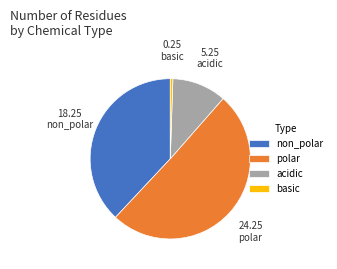

Do non_polar and acidic together represent more than half of the pie?

No